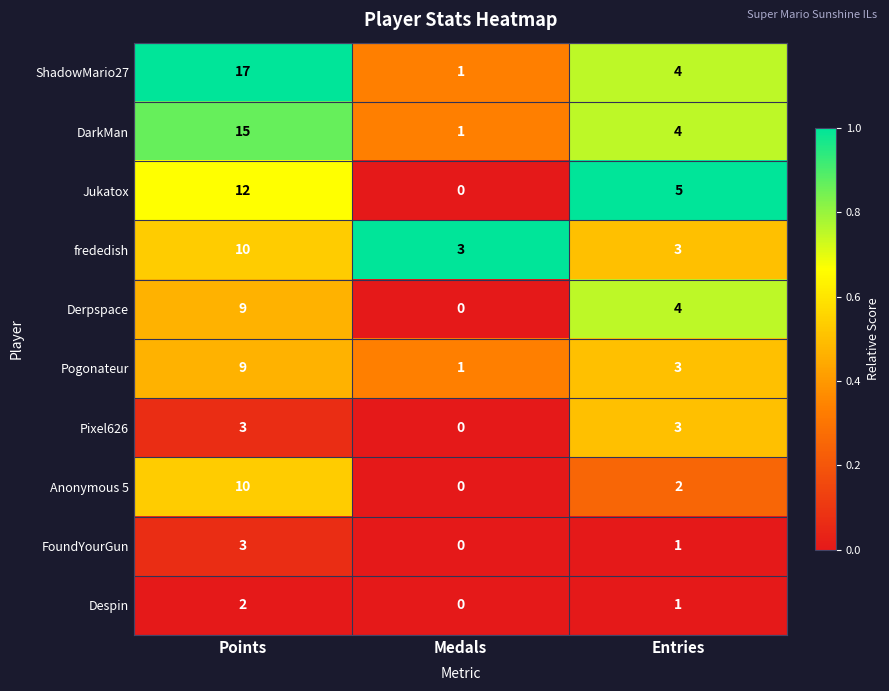

Reading left to right, transcribe all the data shown in this chart.

ShadowMario27: 17	1	4
DarkMan: 15	1	4
Jukatox: 12	0	5
frededish: 10	3	3
Derpspace: 9	0	4
Pogonateur: 9	1	3
Pixel626: 3	0	3
Anonymous 5: 10	0	2
FoundYourGun: 3	0	1
Despin: 2	0	1